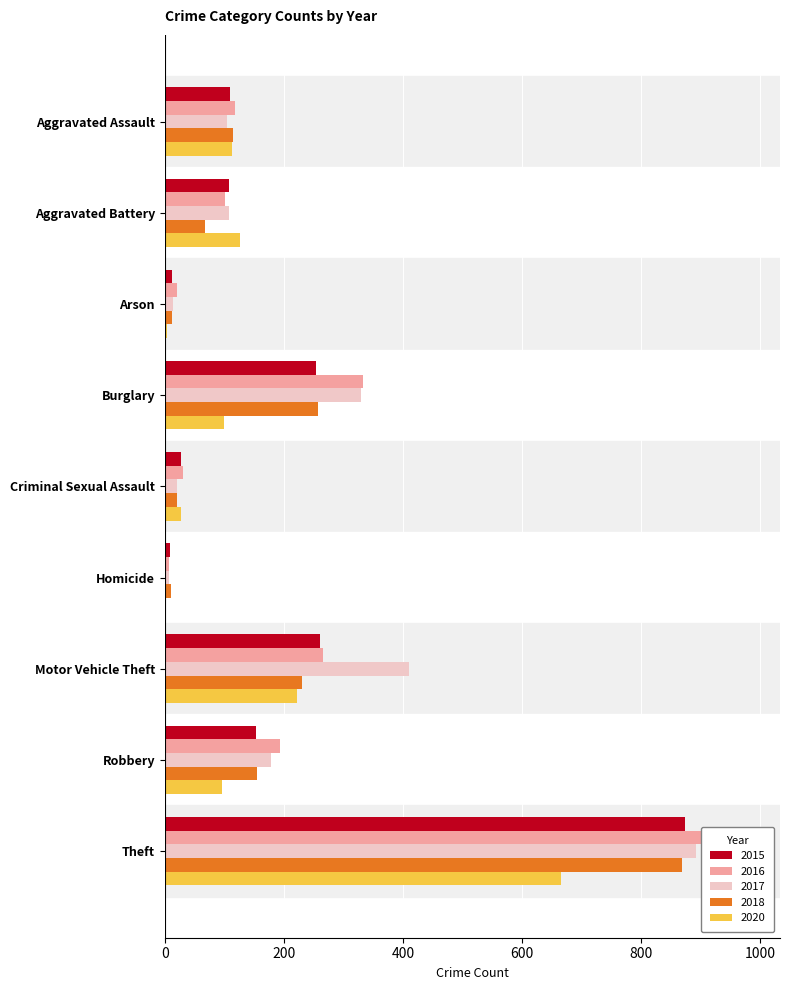

List the series in order of their peak value, highest first.

2016, 2017, 2015, 2018, 2020